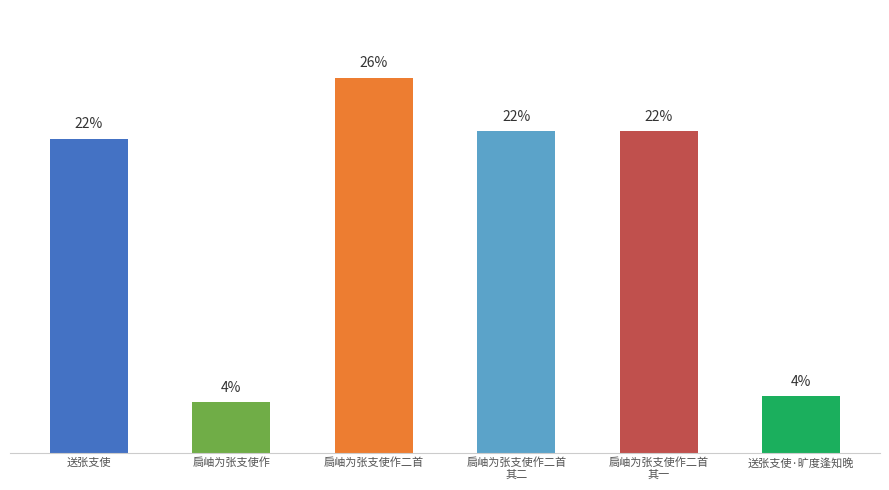

Is it true that the value at 扃岫为张支使作二首 is 26.1?

True